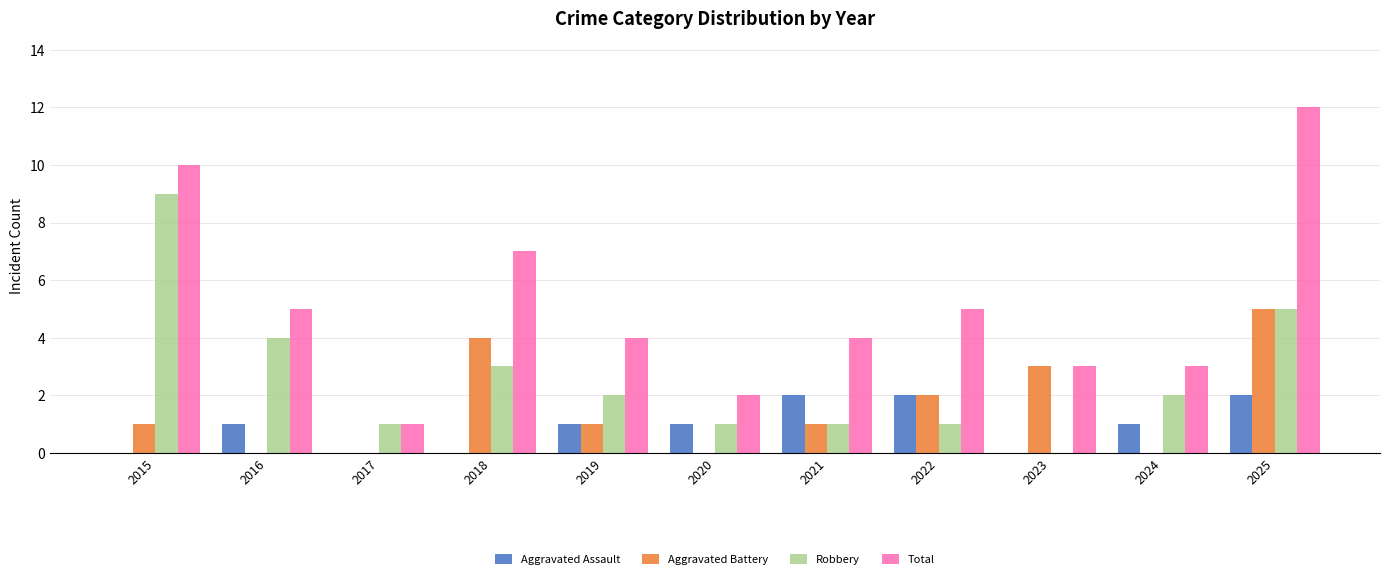

The Total series shows 3 at 2016. True or false?

False